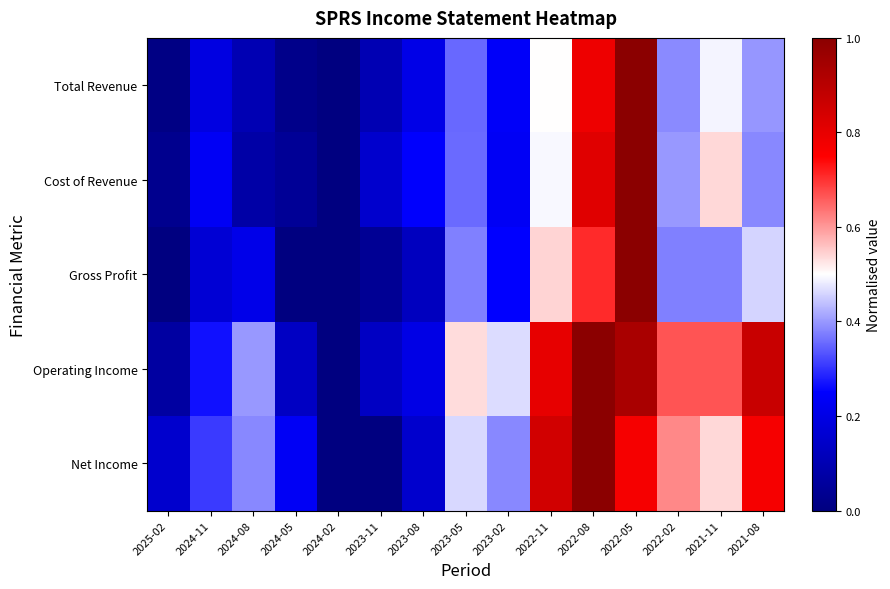

Reading left to right, what are all the values shown in this chart?

Total Revenue: 2025-02=0.0	2024-11=0.2	2024-08=0.1	2024-05=0.0	2024-02=0.0	2023-11=0.1	2023-08=0.2	2023-05=0.4	2023-02=0.2	2022-11=0.5	2022-08=0.8	2022-05=1.0	2022-02=0.4	2021-11=0.5	2021-08=0.4
Cost of Revenue: 2025-02=0.0	2024-11=0.2	2024-08=0.1	2024-05=0.0	2024-02=0.0	2023-11=0.2	2023-08=0.2	2023-05=0.4	2023-02=0.2	2022-11=0.5	2022-08=0.8	2022-05=1.0	2022-02=0.4	2021-11=0.5	2021-08=0.4
Gross Profit: 2025-02=0.0	2024-11=0.2	2024-08=0.2	2024-05=0.0	2024-02=0.0	2023-11=0.0	2023-08=0.1	2023-05=0.4	2023-02=0.2	2022-11=0.5	2022-08=0.7	2022-05=1.0	2022-02=0.4	2021-11=0.4	2021-08=0.5
Operating Income: 2025-02=0.1	2024-11=0.3	2024-08=0.4	2024-05=0.1	2024-02=0.0	2023-11=0.1	2023-08=0.2	2023-05=0.5	2023-02=0.5	2022-11=0.8	2022-08=1.0	2022-05=0.9	2022-02=0.7	2021-11=0.7	2021-08=0.9
Net Income: 2025-02=0.2	2024-11=0.3	2024-08=0.4	2024-05=0.2	2024-02=0.0	2023-11=0.0	2023-08=0.2	2023-05=0.5	2023-02=0.4	2022-11=0.8	2022-08=1.0	2022-05=0.8	2022-02=0.6	2021-11=0.5	2021-08=0.8